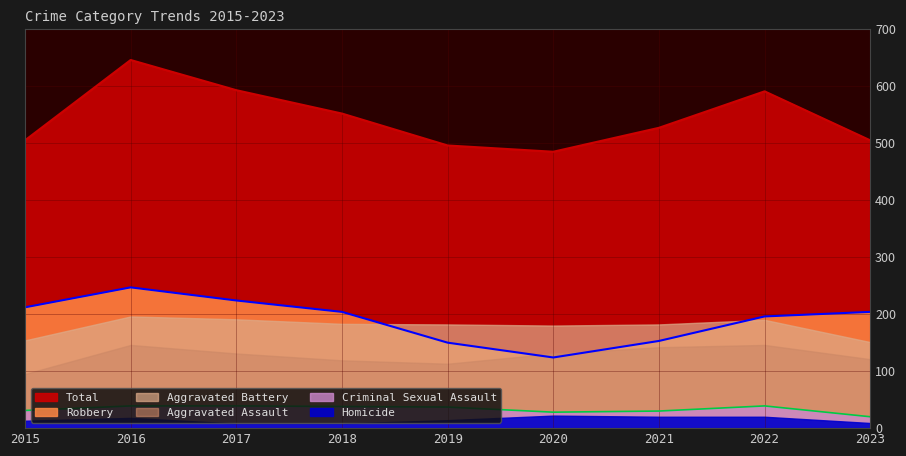

At which category is the sum across all series the highest?

2016